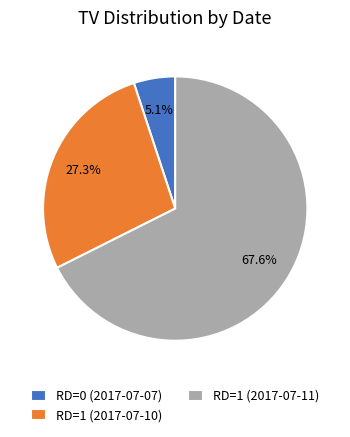

To the nearest percent, what portion does RD=1 (2017-07-11) represent?

68%